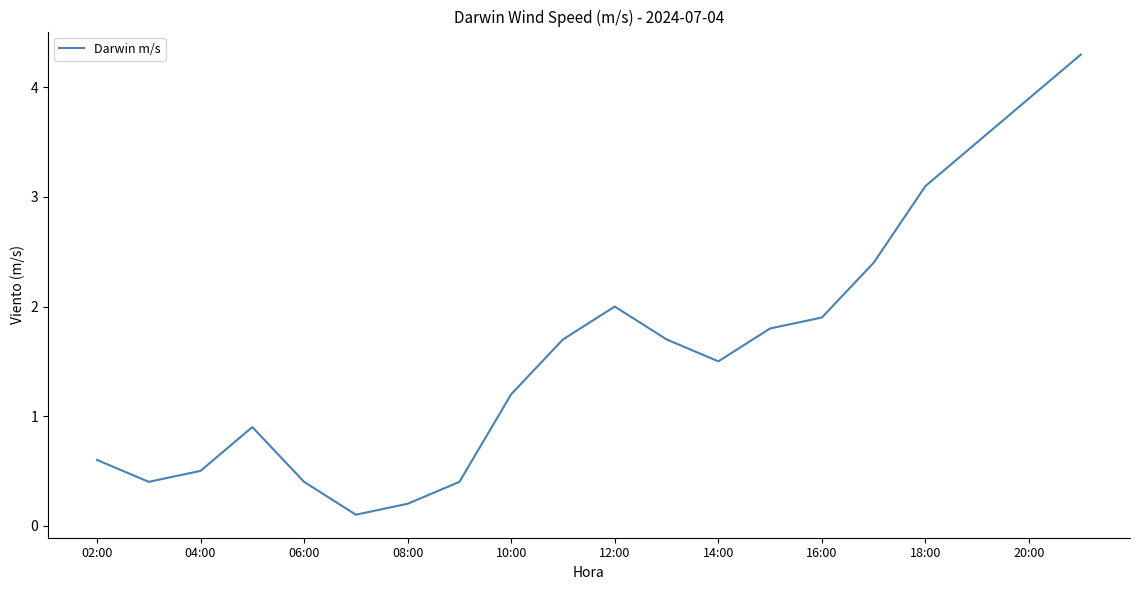

What is the greatest value displayed?

4.3